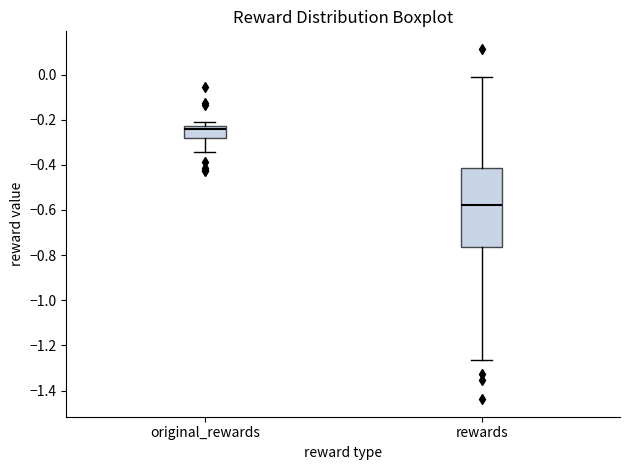

Which box has the highest median line?

original_rewards